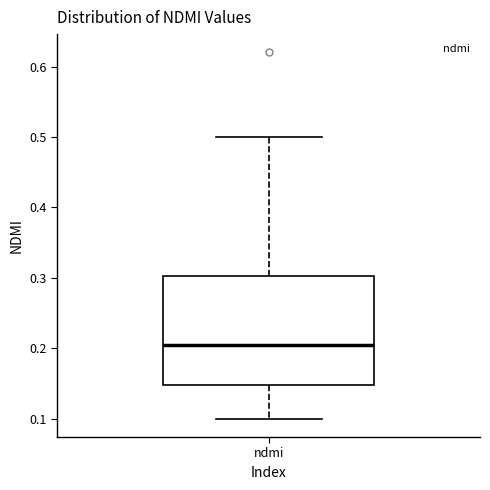

Transcribe this box plot: give where the median line is, the range the box spans, and where the two whiskers end, as read against the y-axis. The values are not printed on the chart, so give them approximately, as read against the axis.

median 0.21, box 0.15 to 0.30, whiskers 0.10 to 0.50